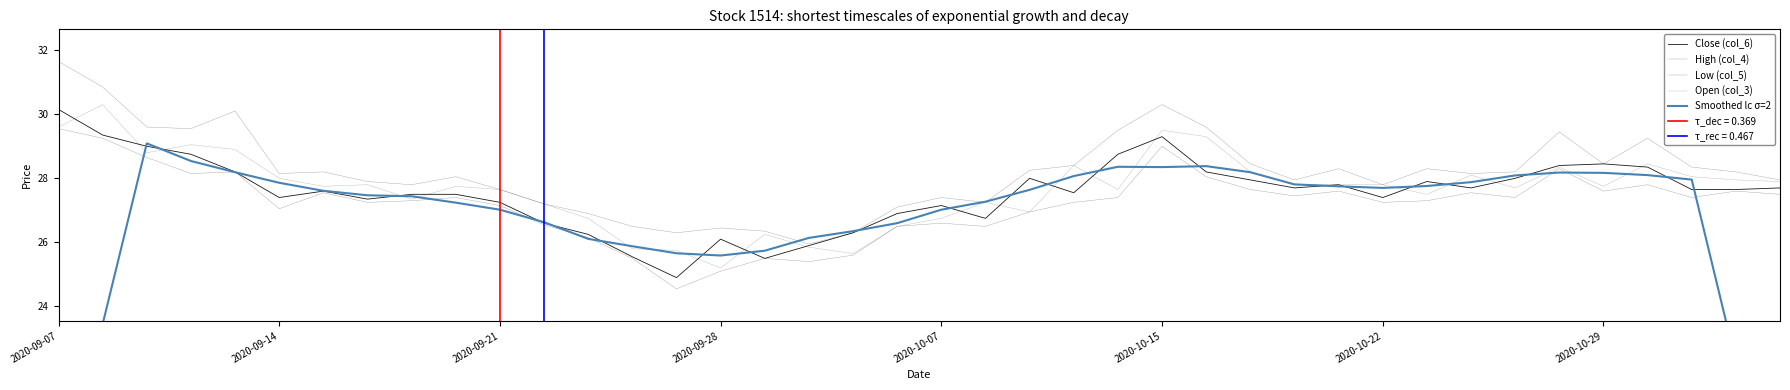

Between 29 and 31, which series saw the biggest shift?

Low (col_5)